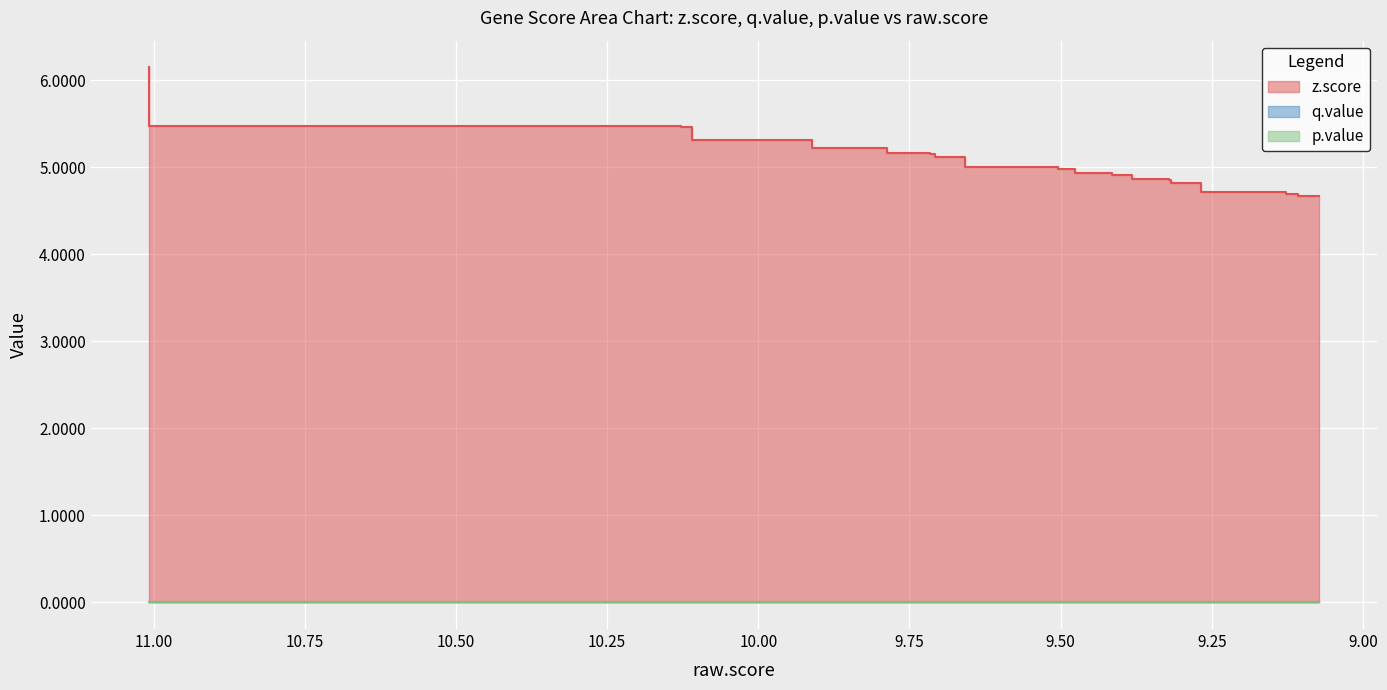

Reading left to right, extract all data points from this chart.

z.score: LTB4R2=6.1	IL6=5.5	PENK=5.5	DSCAML1=5.3	HEXB=5.2	ARMC5=5.2	PLK2=5.2	FGL1=5.1	GRK5=5.0	PLXNA2=5.0	GRIN2C=5.0	IGF2=4.9	ARL4A=4.9	FRS3=4.9	STEAP1B=4.9	TMEM260=4.8	AJUBA=4.7	NKD2=4.7	AL132780.3=4.7
q.value: LTB4R2=0.0	IL6=0.0	PENK=0.0	DSCAML1=0.0	HEXB=0.0	ARMC5=0.0	PLK2=0.0	FGL1=0.0	GRK5=0.0	PLXNA2=0.0	GRIN2C=0.0	IGF2=0.0	ARL4A=0.0	FRS3=0.0	STEAP1B=0.0	TMEM260=0.0	AJUBA=0.0	NKD2=0.0	AL132780.3=0.0
p.value: LTB4R2=0.0	IL6=0.0	PENK=0.0	DSCAML1=0.0	HEXB=0.0	ARMC5=0.0	PLK2=0.0	FGL1=0.0	GRK5=0.0	PLXNA2=0.0	GRIN2C=0.0	IGF2=0.0	ARL4A=0.0	FRS3=0.0	STEAP1B=0.0	TMEM260=0.0	AJUBA=0.0	NKD2=0.0	AL132780.3=0.0